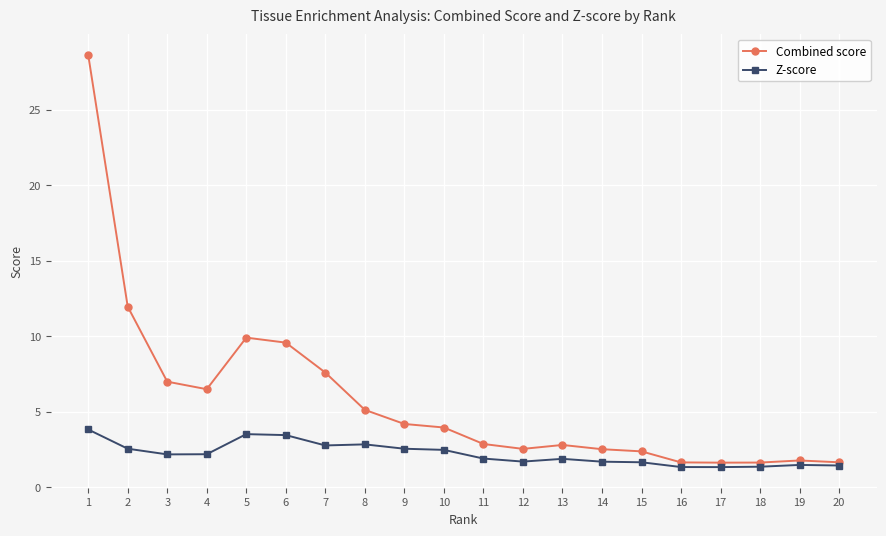

What is the value of the Z-score point at the 19th from the left?

1.5